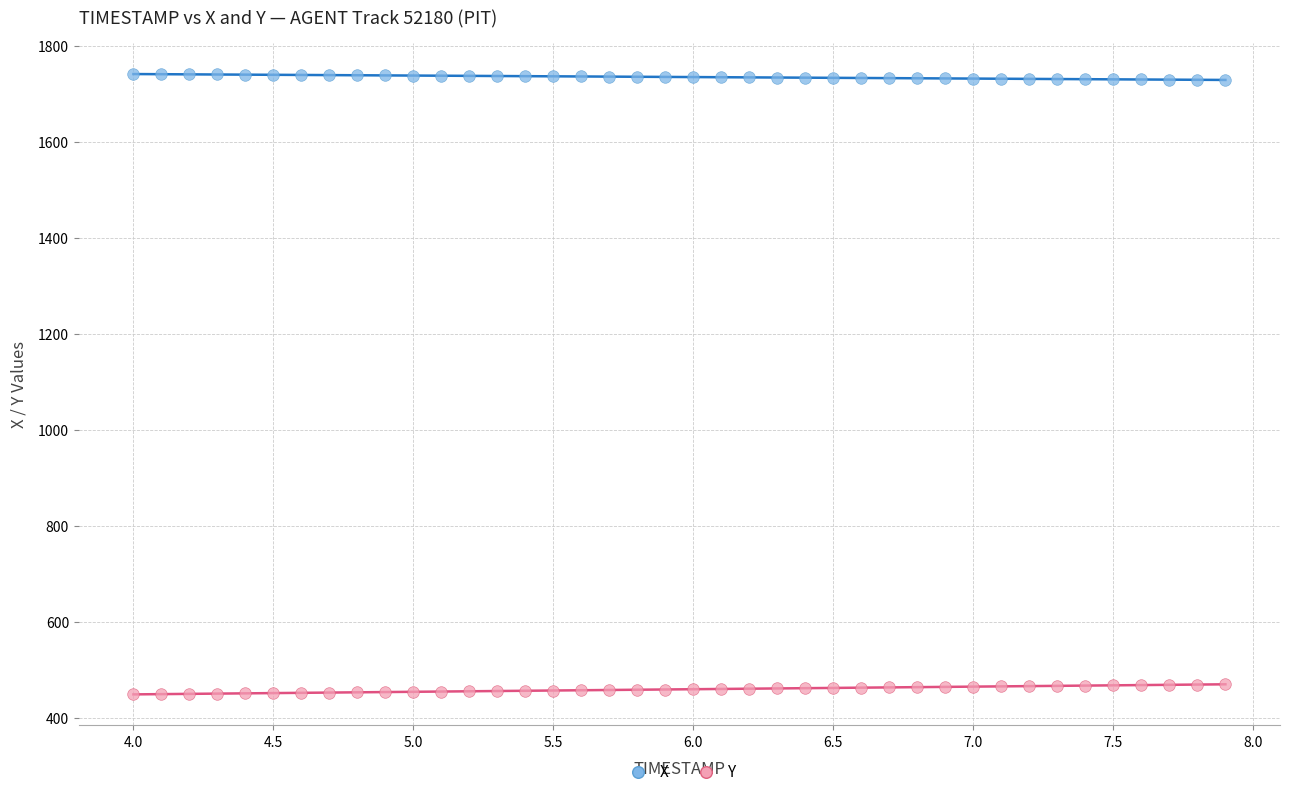

Which series reaches the maximum Y coordinate?

X